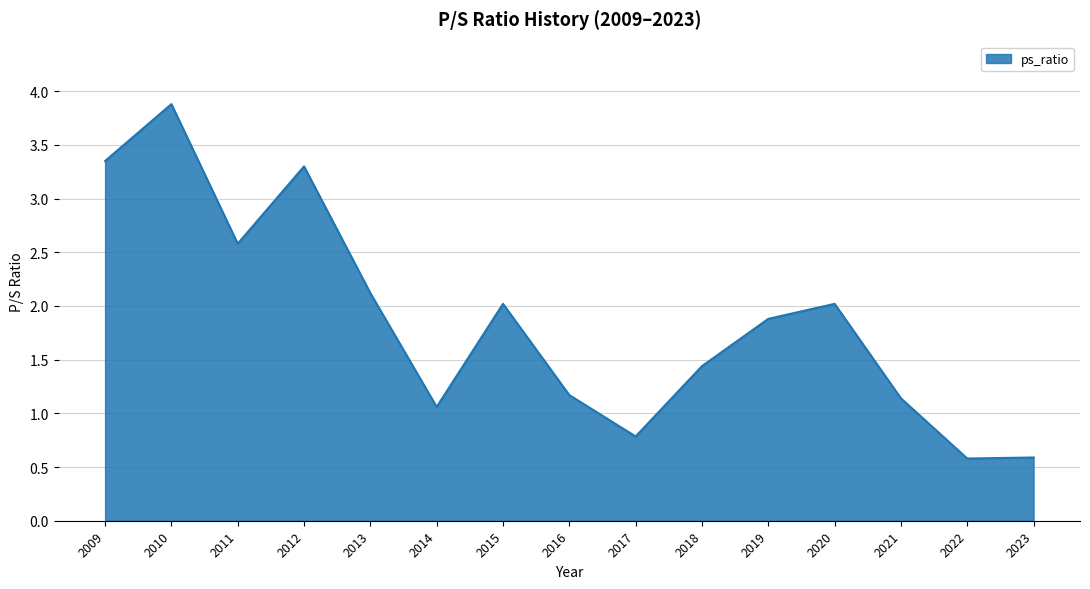

What is the ratio of the value at 2011 to the value at 2010?

0.7